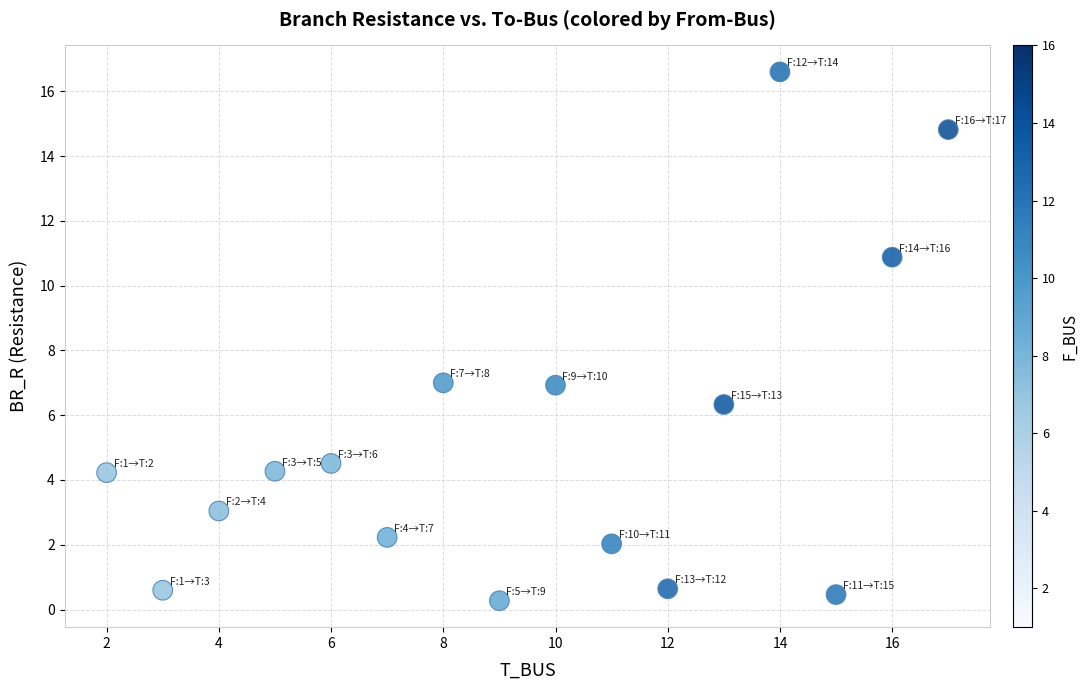

What is the range of Y values (max minus min)?

16.3